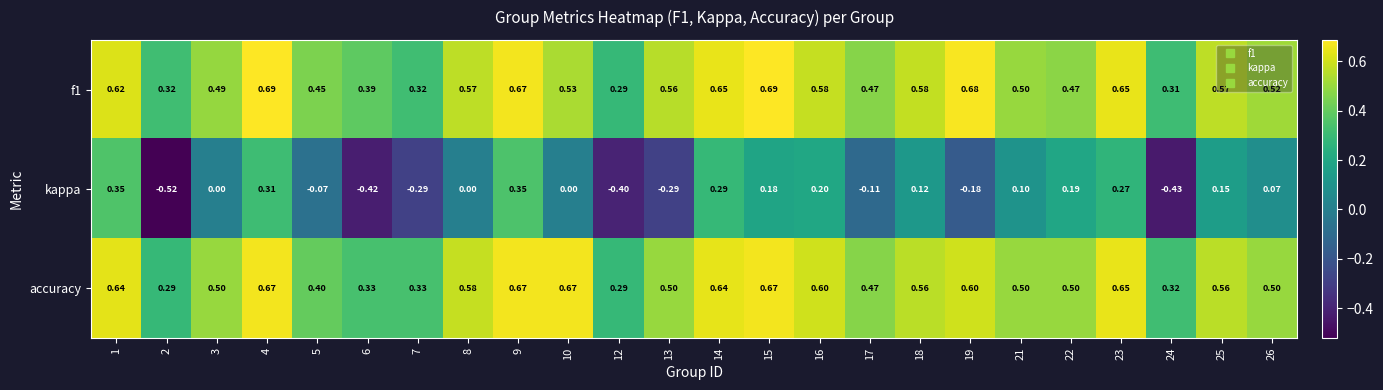

Is the value of f1 at 7 greater than the value of kappa at 12?

Yes